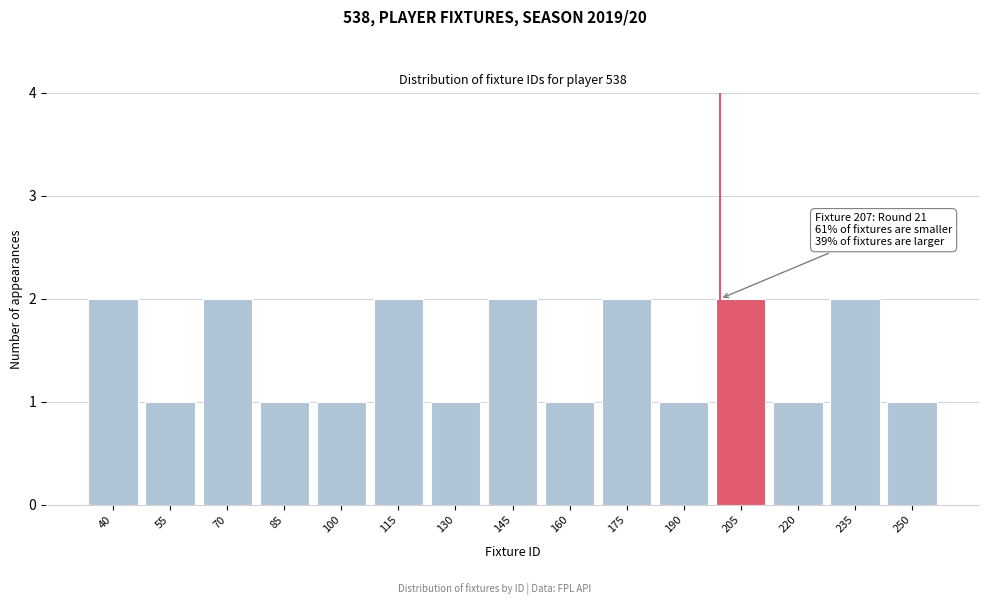

Reading left to right, list all the values displayed in this chart.

40=2	55=1	70=2	85=1	100=1	115=2	130=1	145=2	160=1	175=2	190=1	205=2	220=1	235=2	250=1